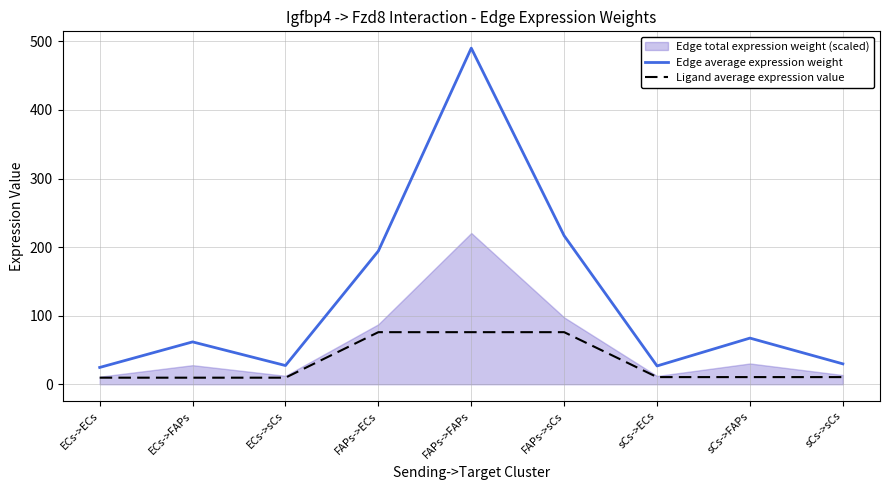

How many categories are shown in the chart?

9